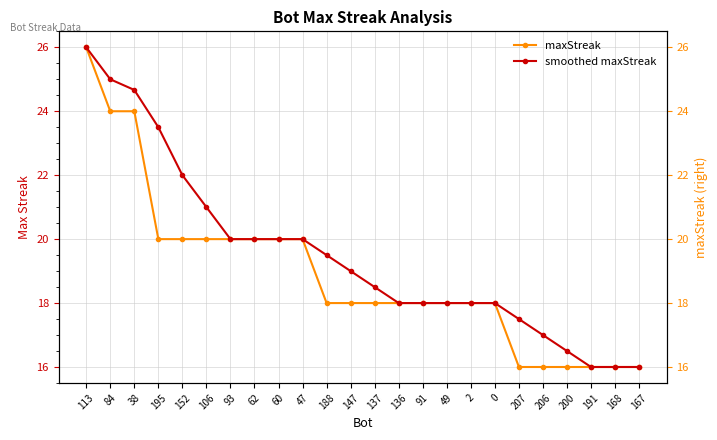

What is the difference between the smoothed maxStreak values at 206 and 191?

1.0